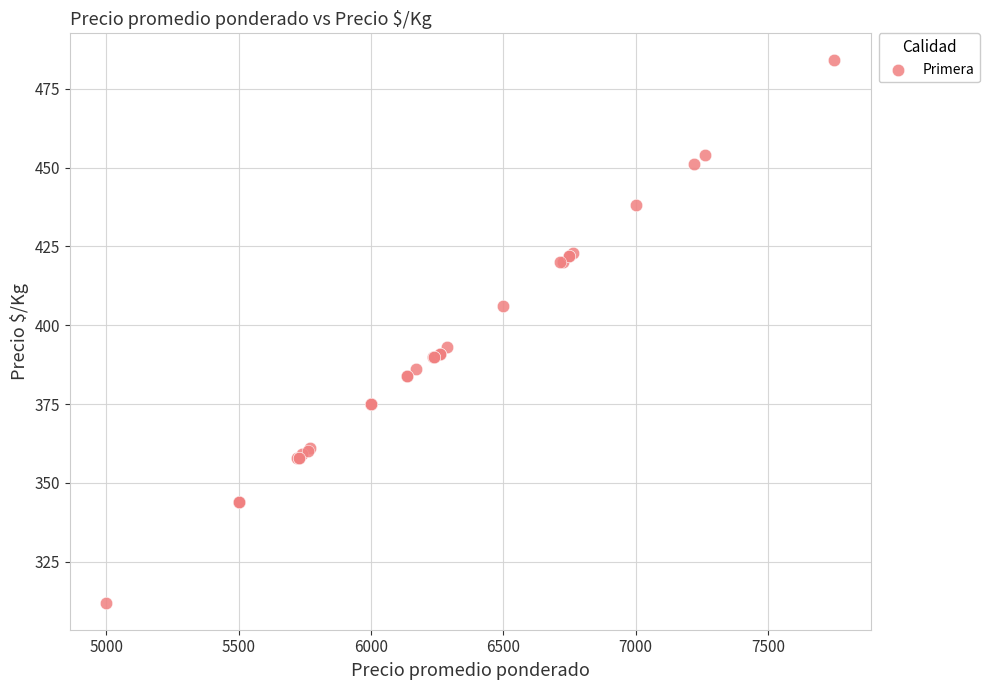

What Y value in the scatter plot is closest to 398?

393